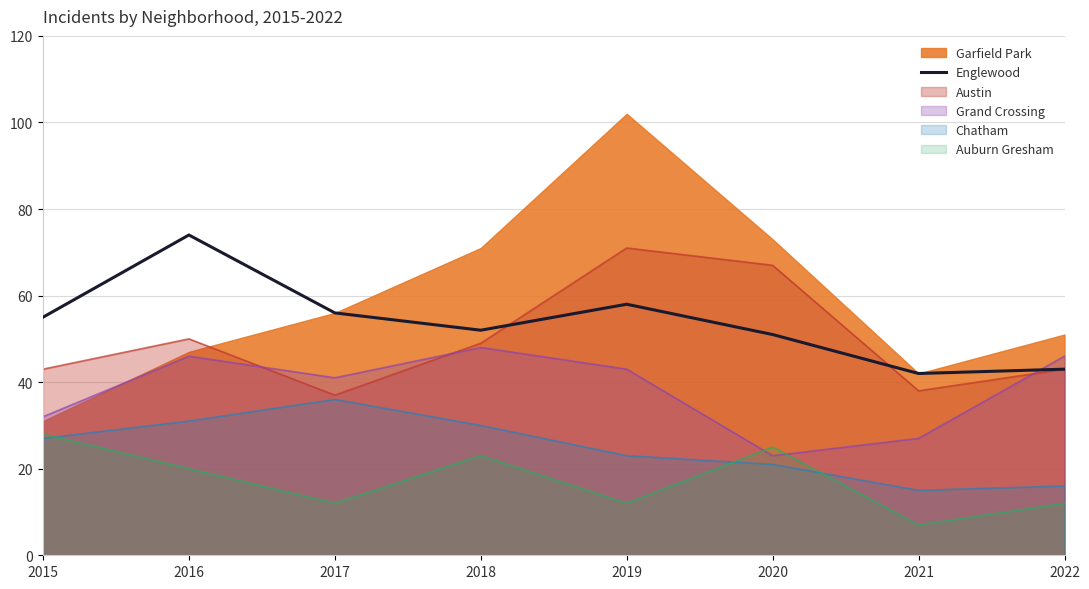

How many lines are shown in the chart?

6